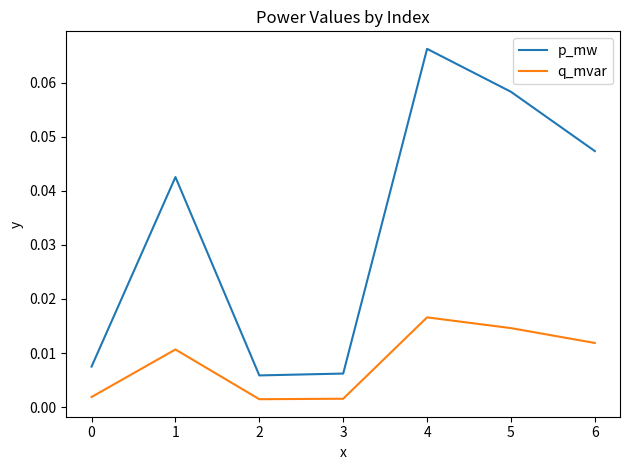

Does the chart have visible grid lines?

No